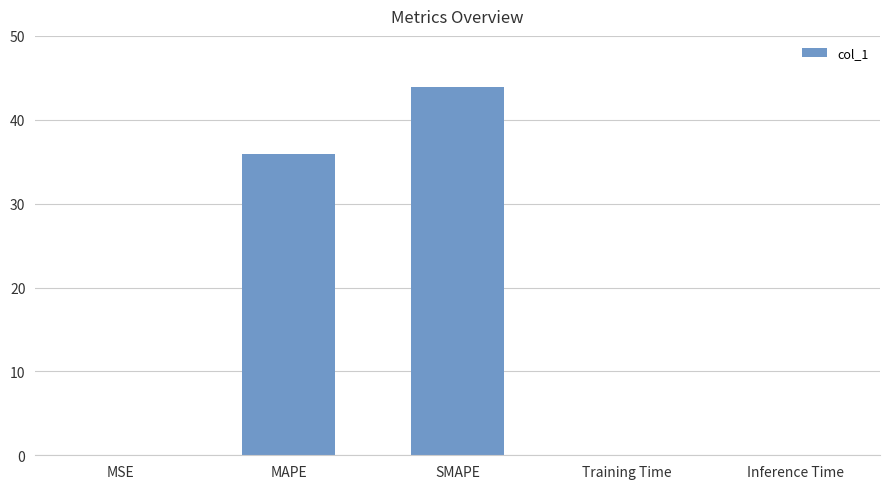

Which has a higher value, Training Time or MAPE?

MAPE